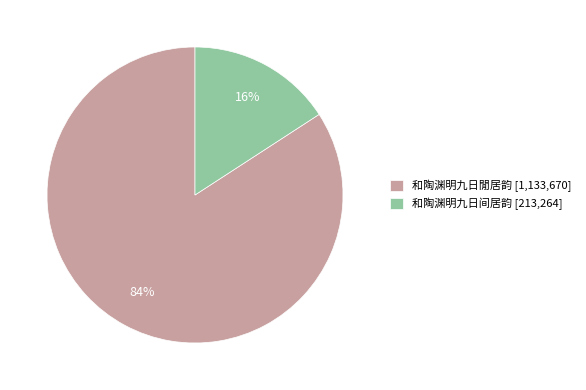

To the nearest percent, what portion does 和陶渊明九日间居韵 represent?

16%